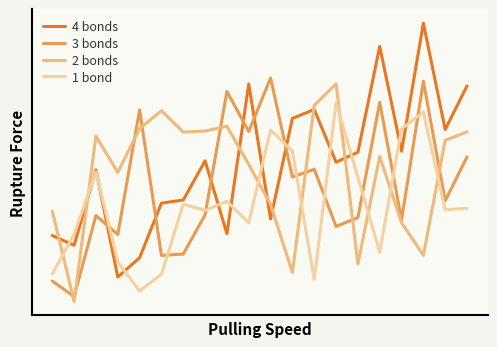

Rank the series by their average value, from lowest to highest.

1 bond, 3 bonds, 2 bonds, 4 bonds